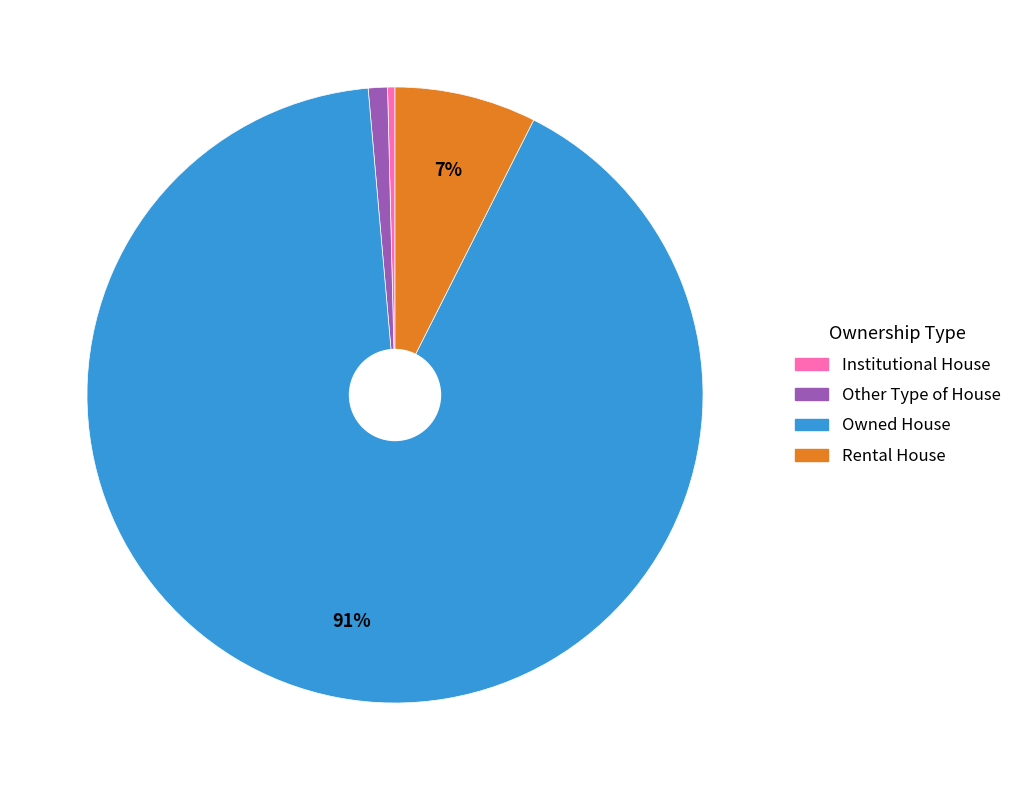

How many segments does this pie chart have?

4